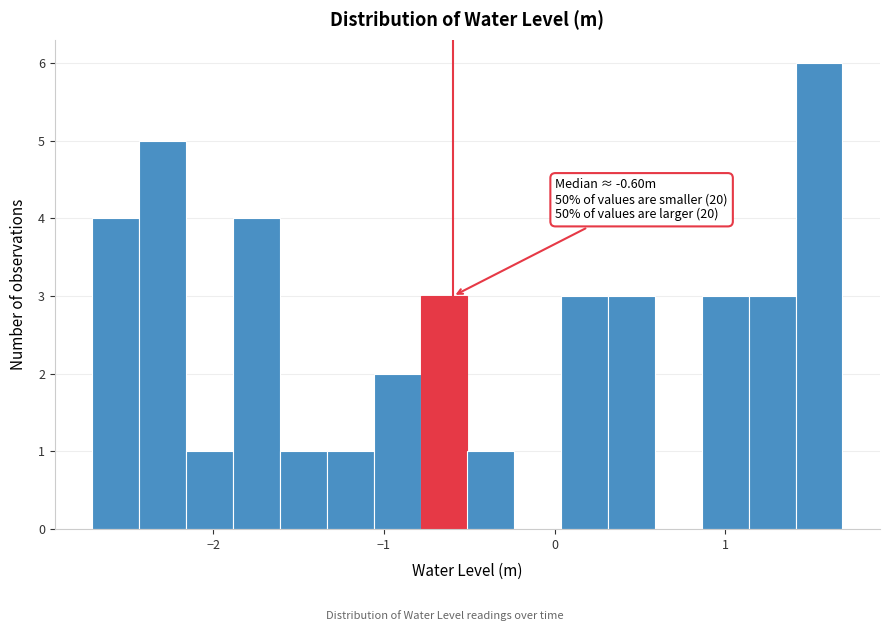

Read against the x-axis, roughly where is the centre of the tallest bar?

1.5